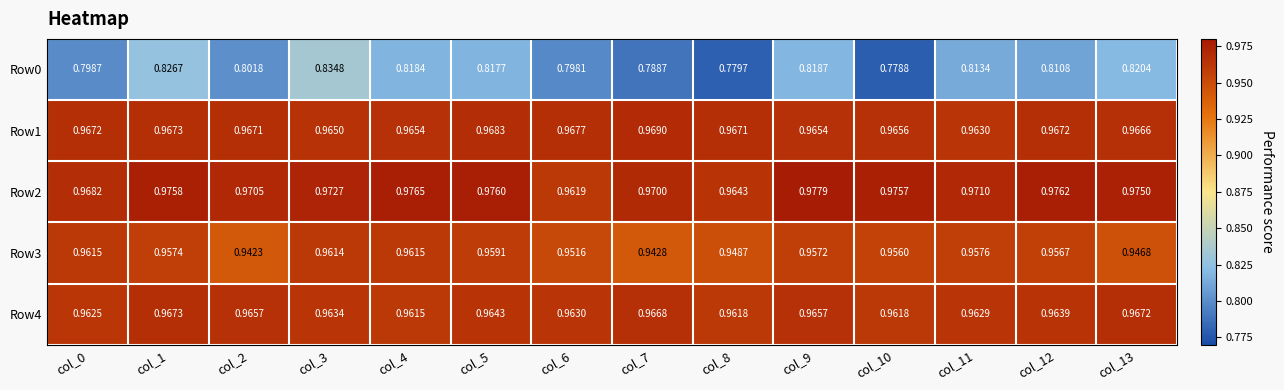

Is the value of Row4 at col_0 greater than the value of Row1 at col_3?

No